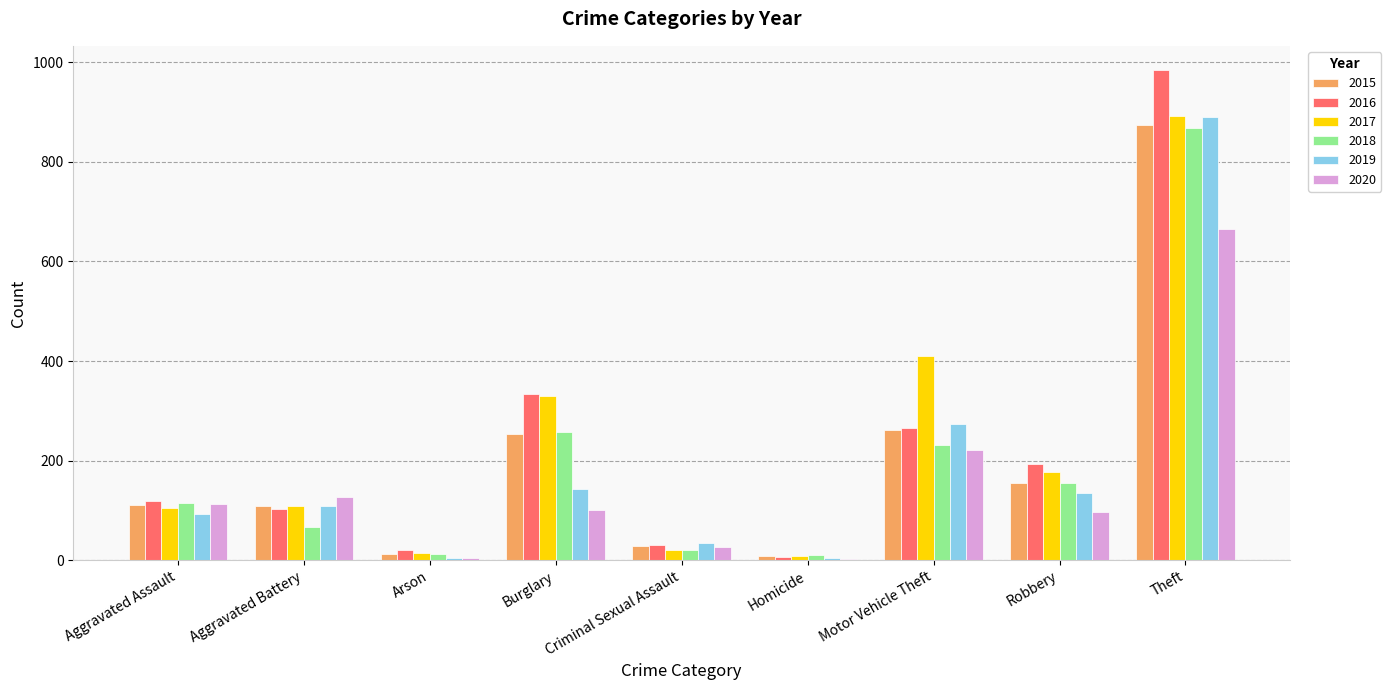

What is the sum of all 2017 values?

2066